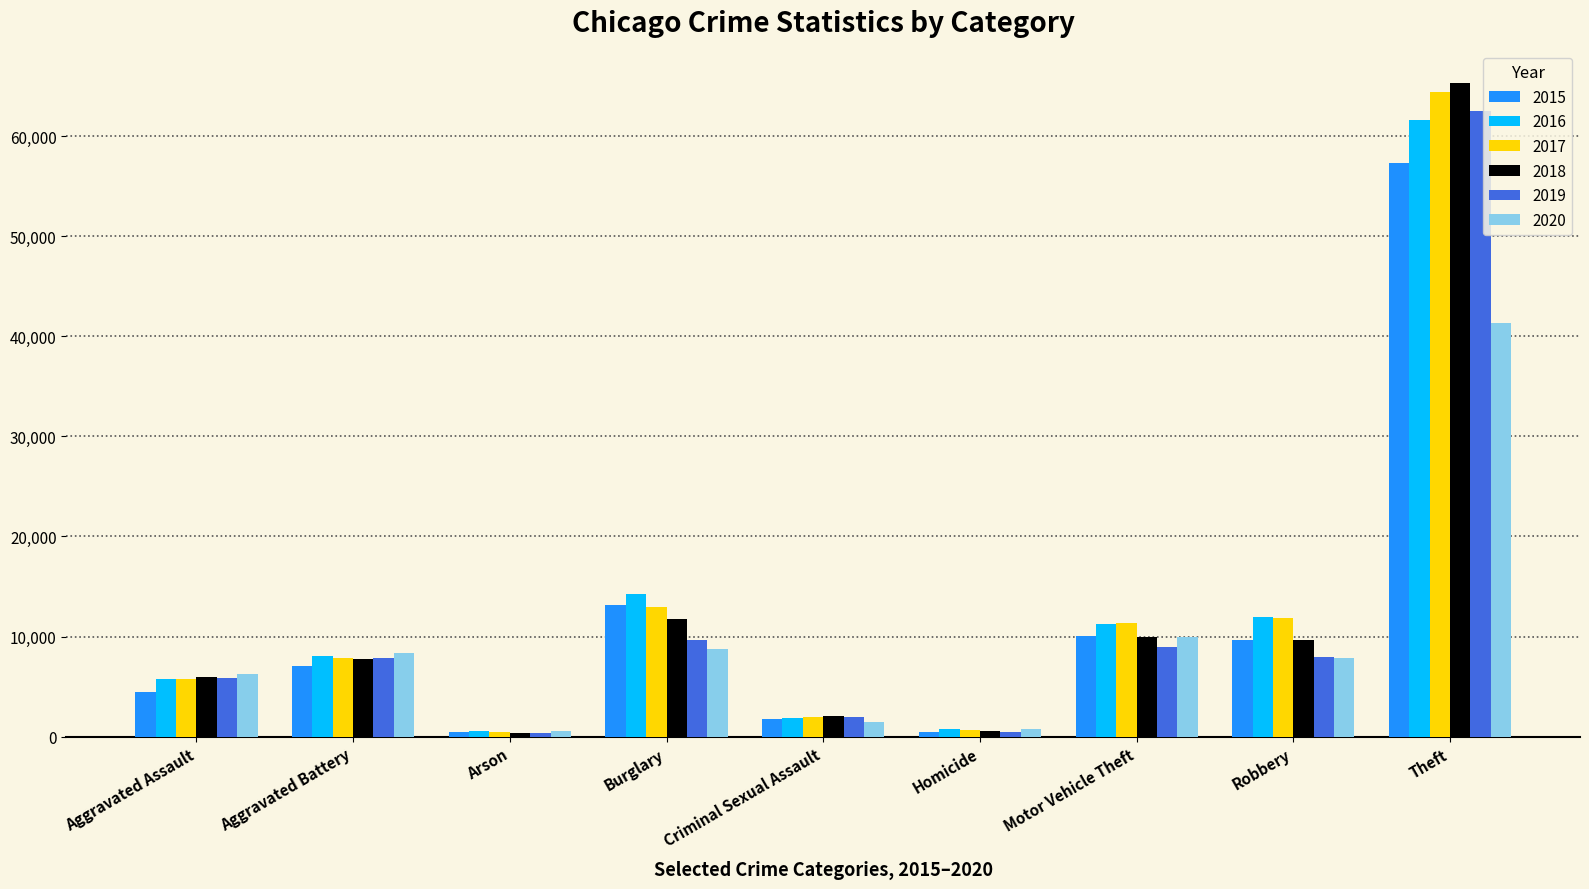

The value of 2018 at Burglary is 2753. True or false?

False